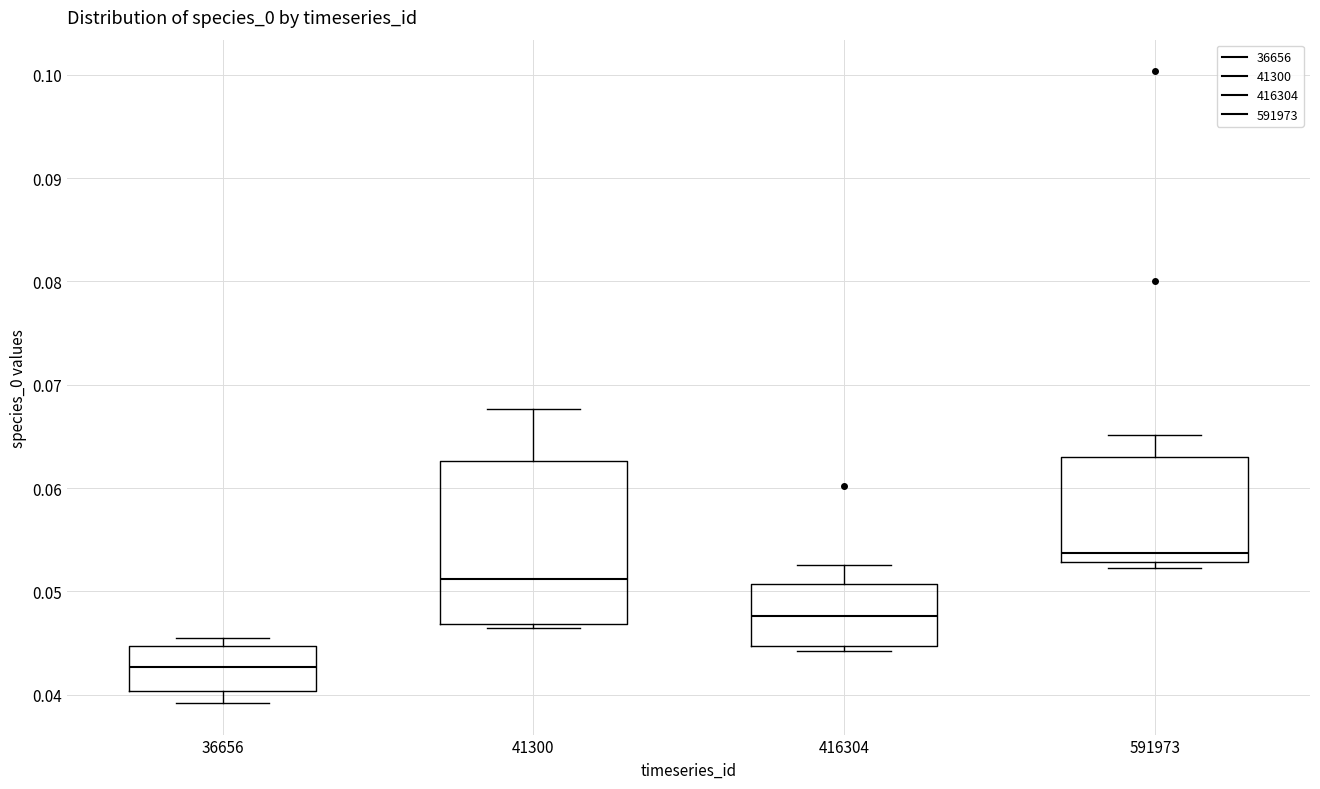

Reading left to right, transcribe this box plot: for each box, give where its median line is, the range the box spans, and where its two whiskers end, as read against the y-axis. The values are not printed on the chart, so give them approximately, as read against the axis.

36656: median 0.043, box 0.040 to 0.045, whiskers 0.039 to 0.045 (just above the box's upper edge)
41300: median 0.051, box 0.047 to 0.063, whiskers 0.046 to 0.068
416304: median 0.048, box 0.045 to 0.051, whiskers 0.044 to 0.053
591973: median 0.054, box 0.053 to 0.063, whiskers 0.052 to 0.065